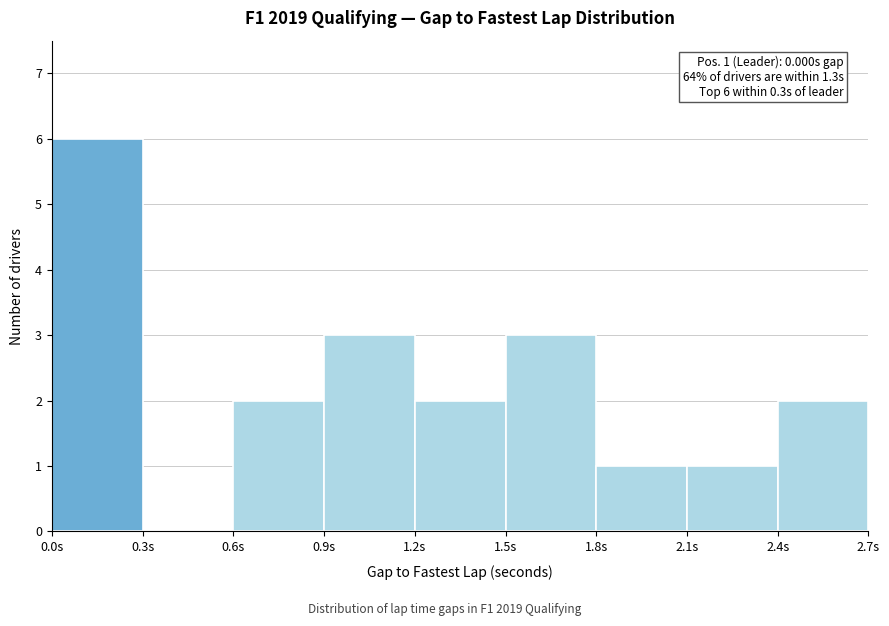

Over which range of the x-axis is the bar tallest?

0.0 to 0.3